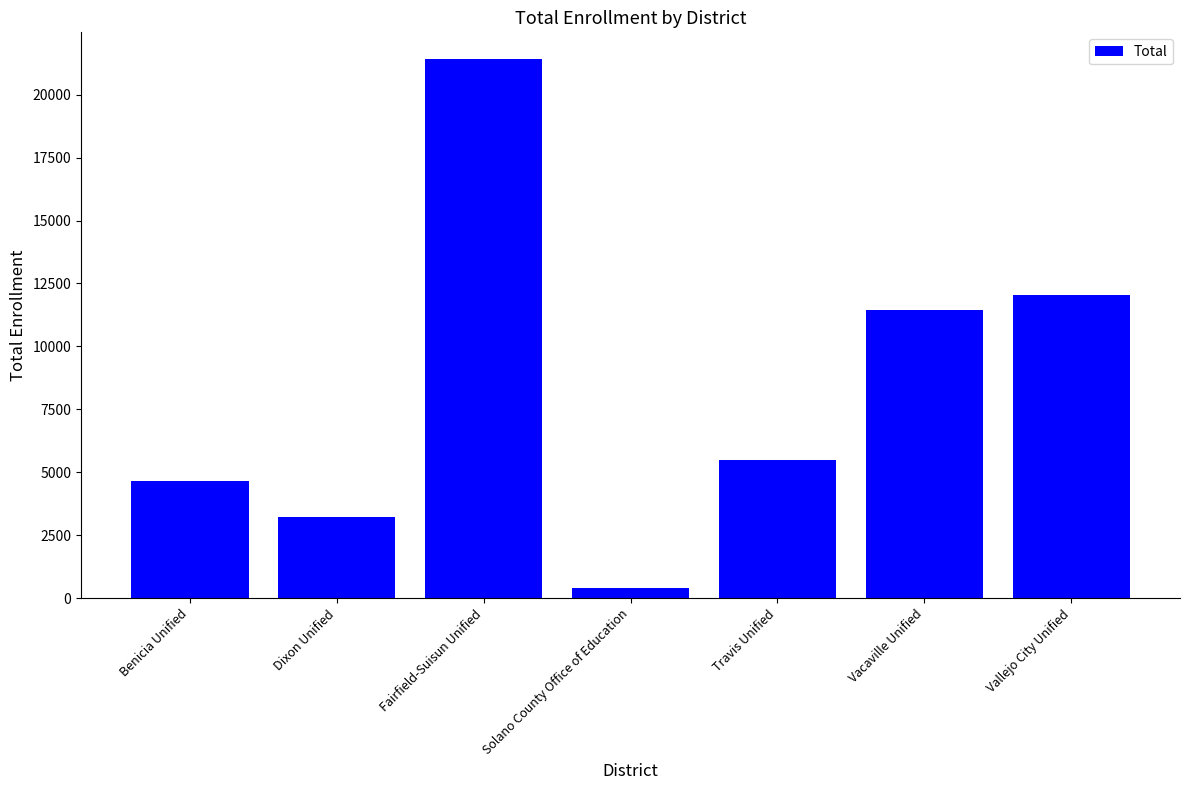

Count the number of data series in this chart.

1